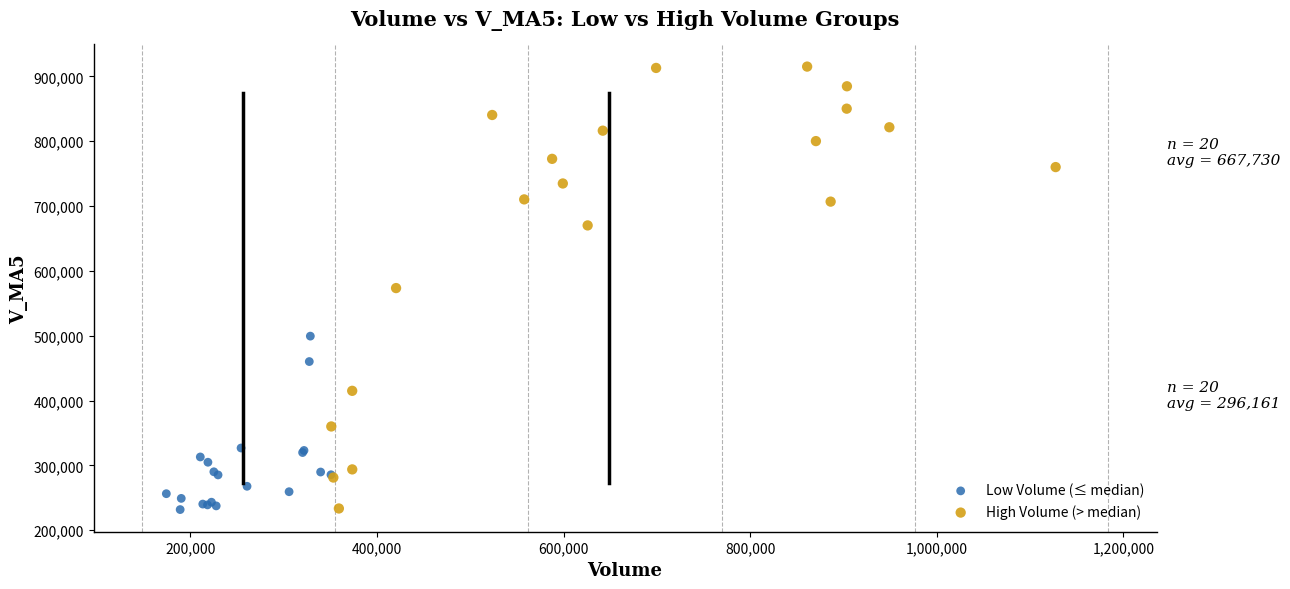

Which series contains the highest Y value?

High Volume (> median)